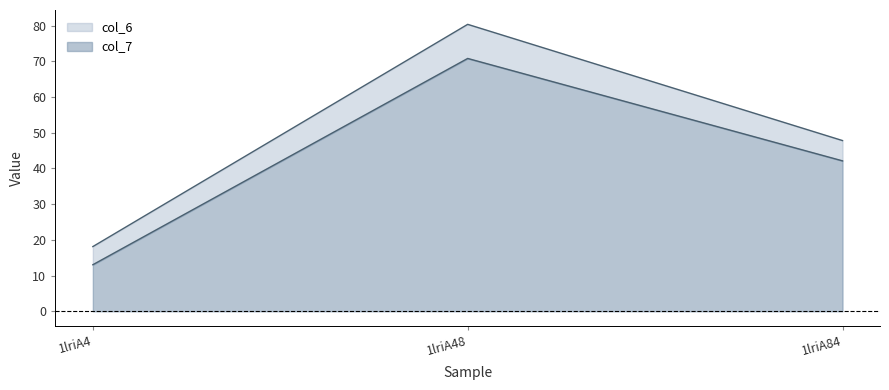

Where does the col_6 series first go above 47?

1lriA48